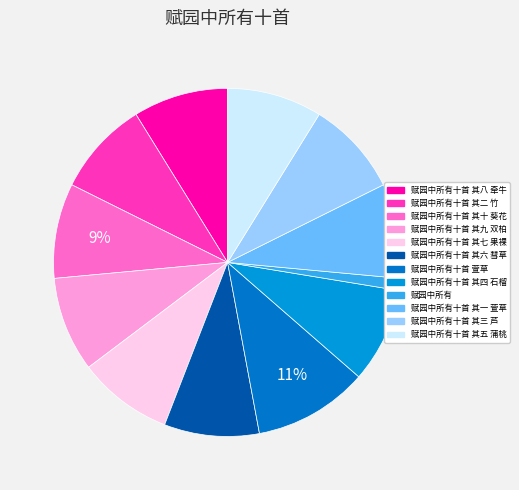

Which category has the smallest portion of the pie?

赋园中所有